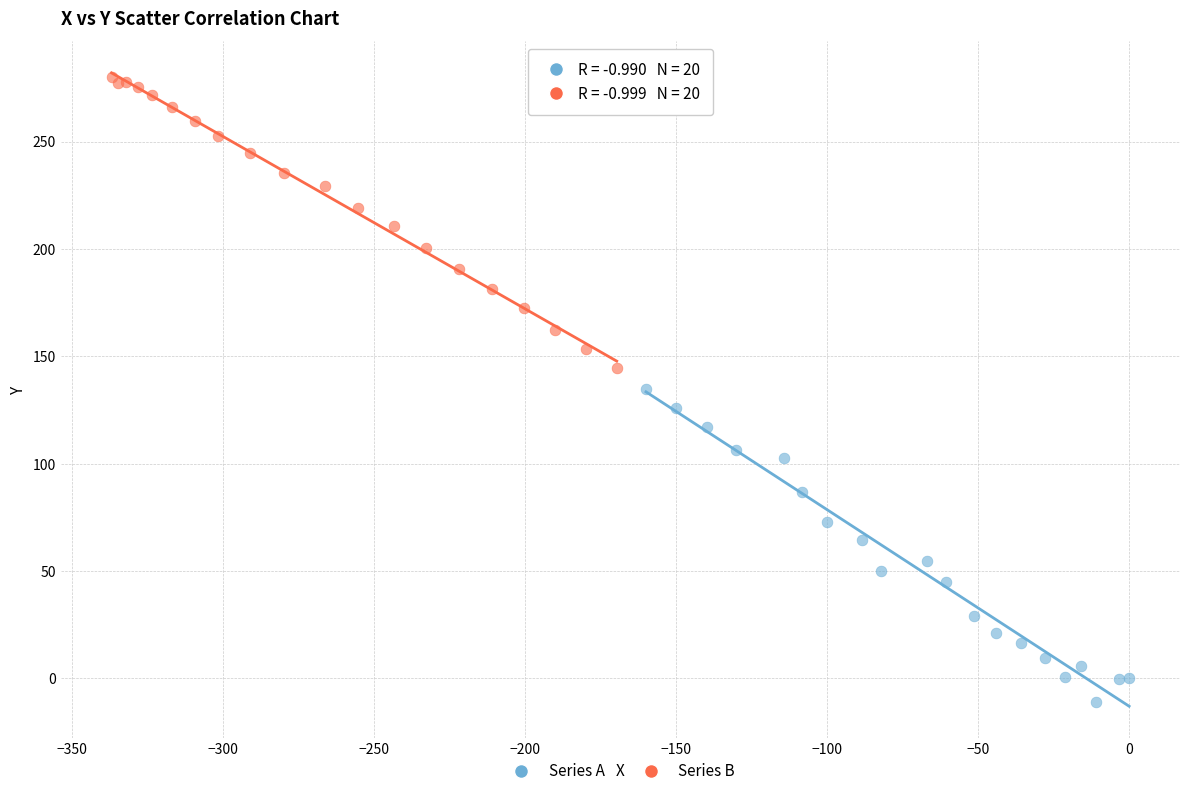

Which series reaches the minimum Y coordinate?

Series A